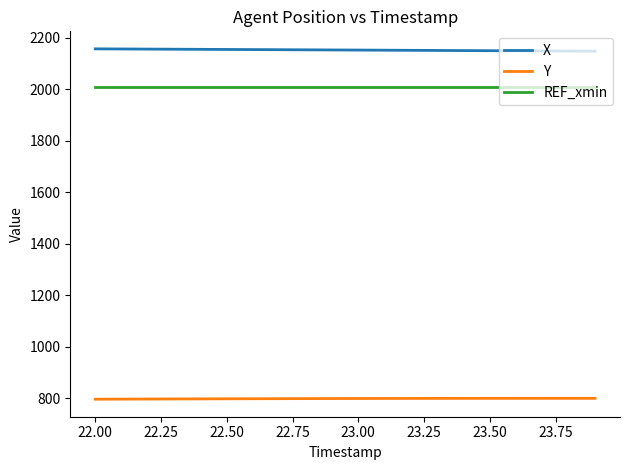

How many values in the Y series exceed 798?

13